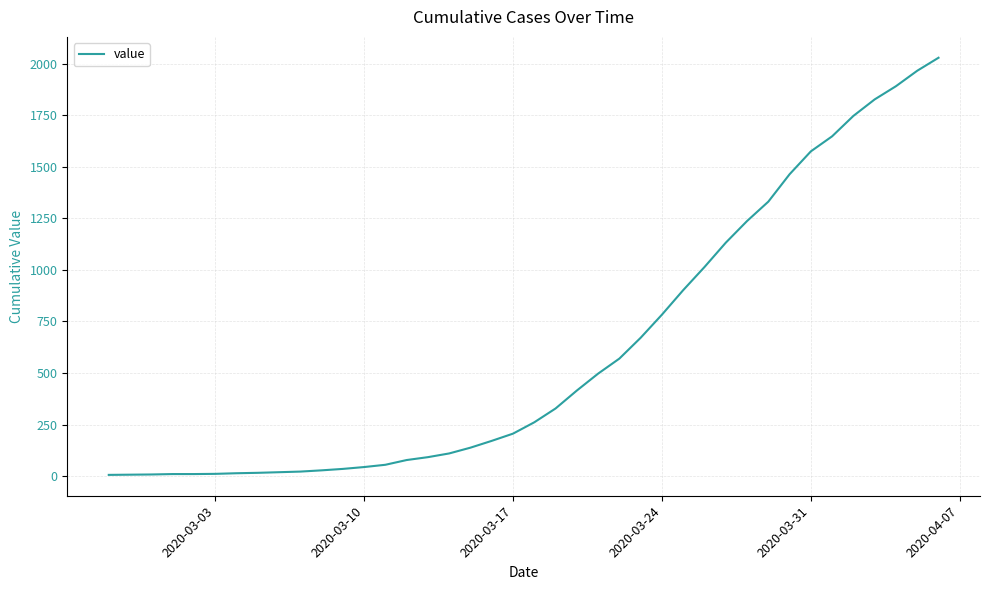

What is the difference between the maximum and minimum values?

2023